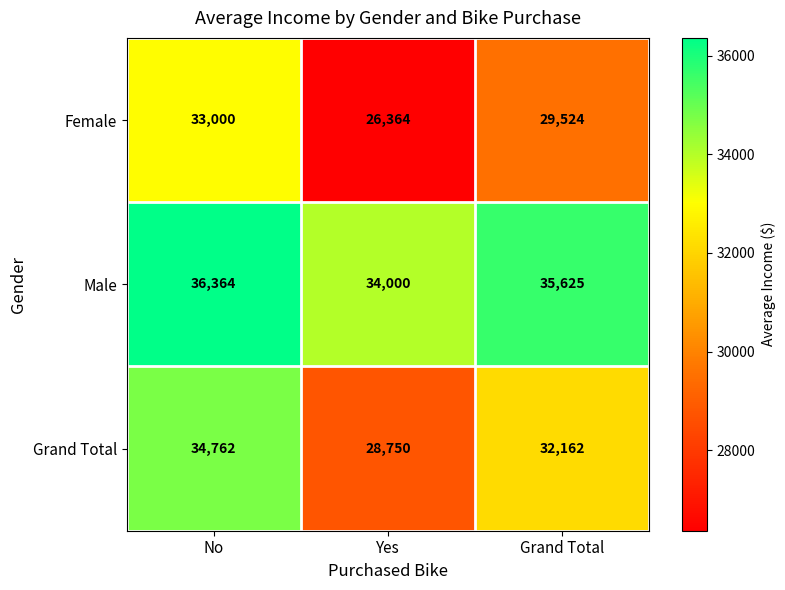

Reading right to left, list all the values displayed in this chart.

Female: Grand Total=29524	Yes=26364	No=33000
Male: Grand Total=35625	Yes=34000	No=36364
Grand Total: Grand Total=32162	Yes=28750	No=34762